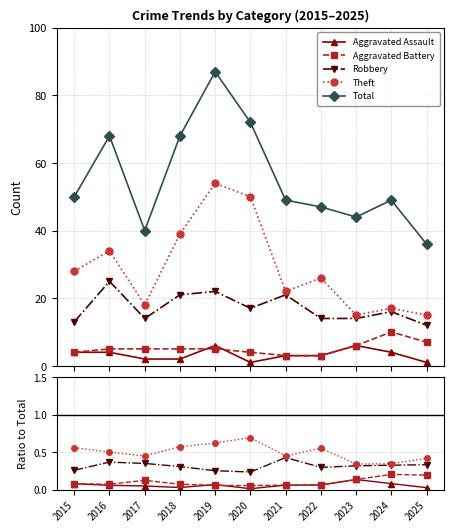

Is this an area chart (filled region under the line)?

No